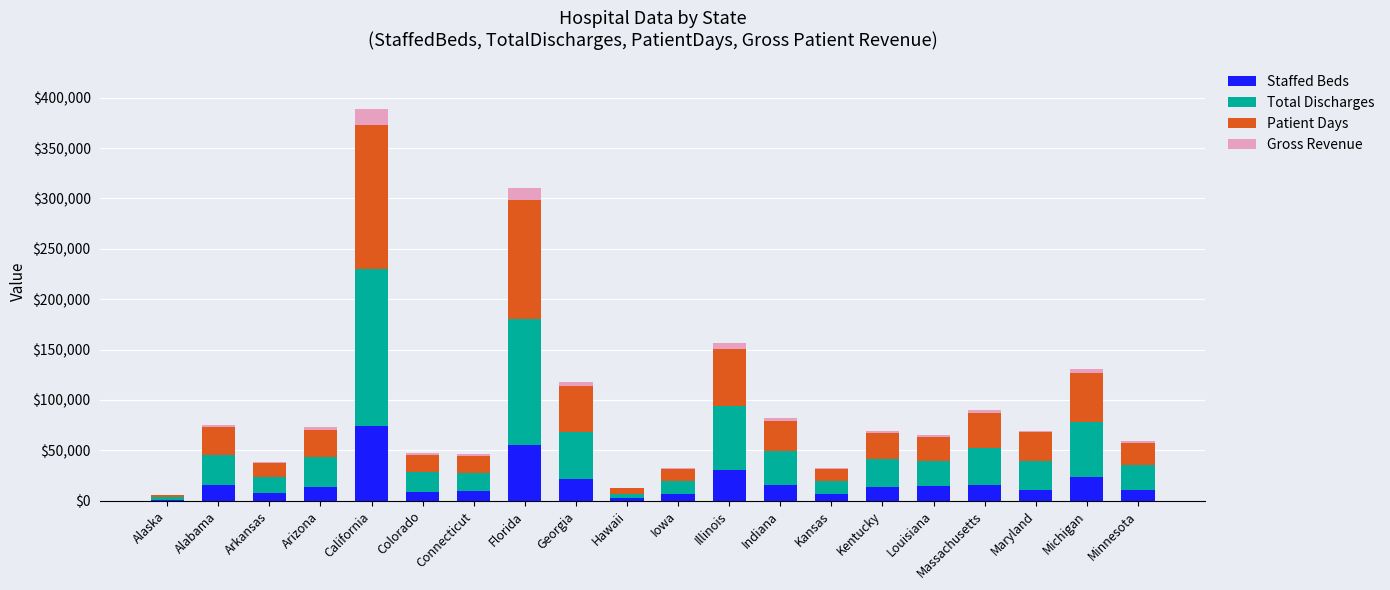

At which category is the sum across all series the highest?

California